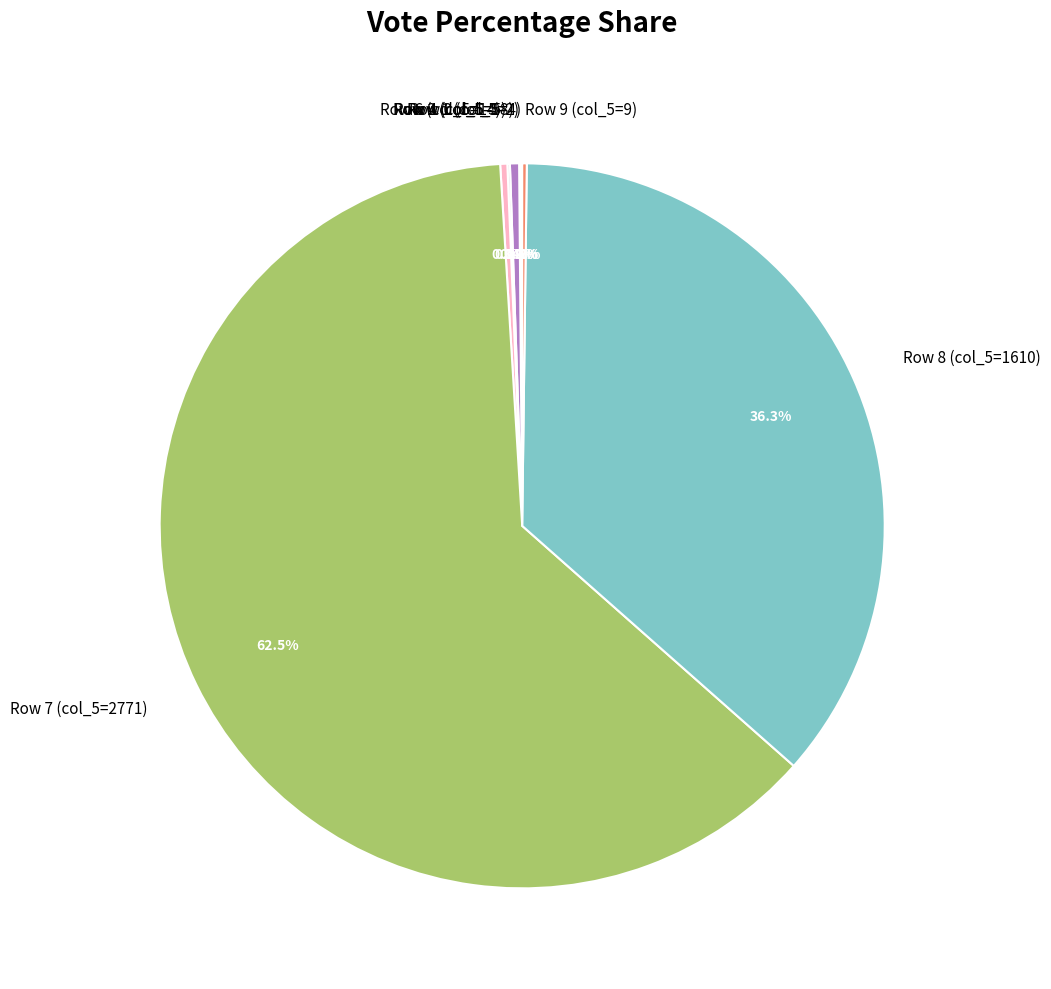

What portion of the pie excludes Row 8 (col_5=1610)?

63.7%